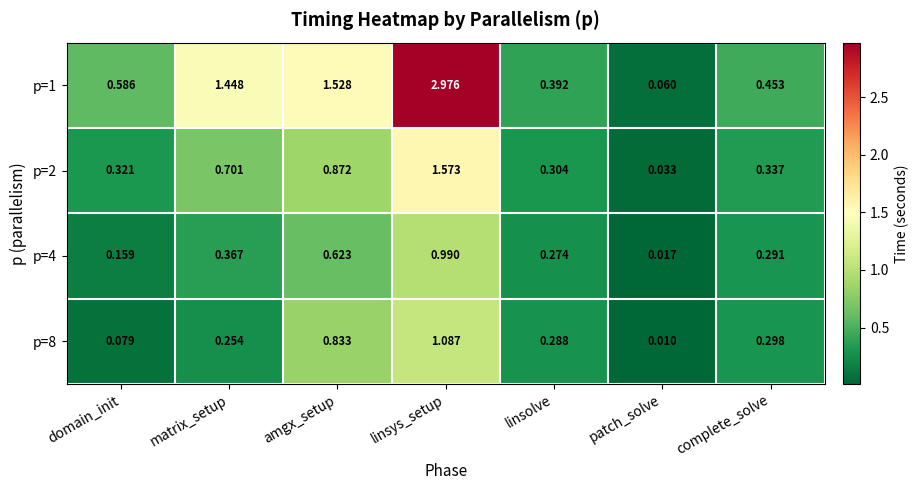

How many categories are shown in the chart?

7